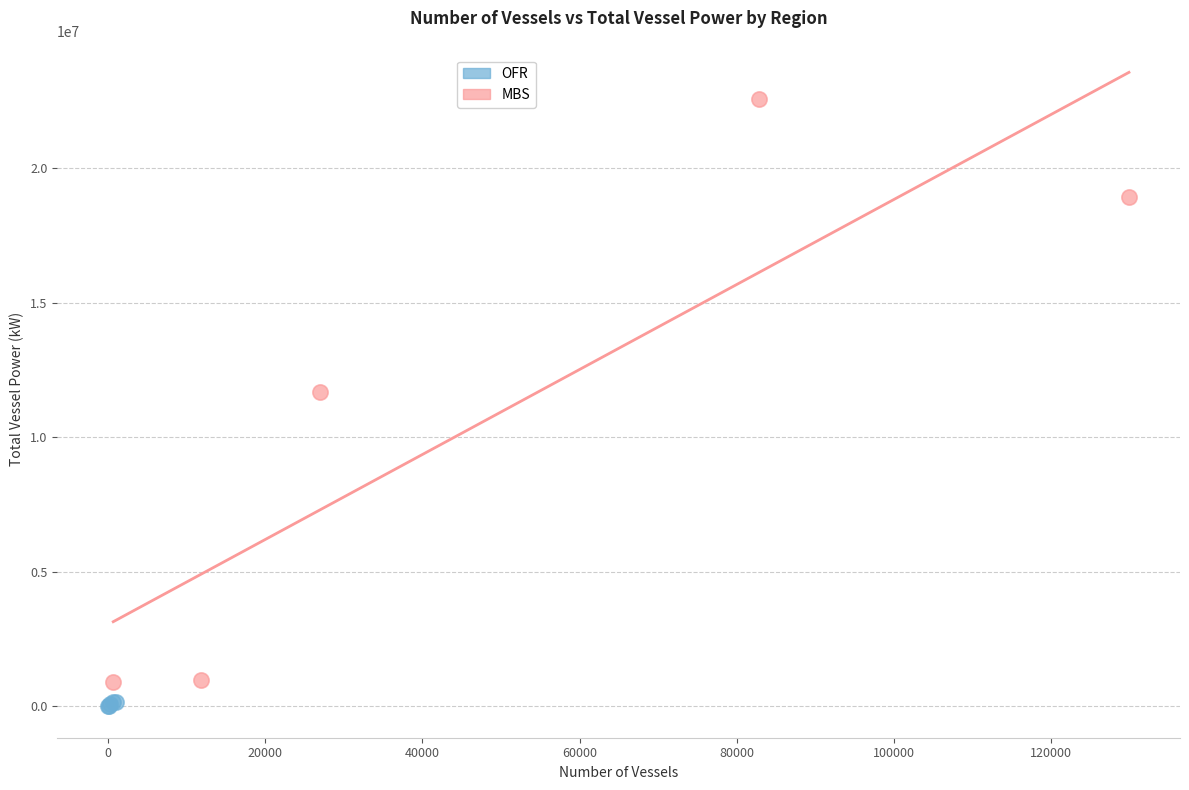

Which series has the largest Y range (max minus min)?

MBS